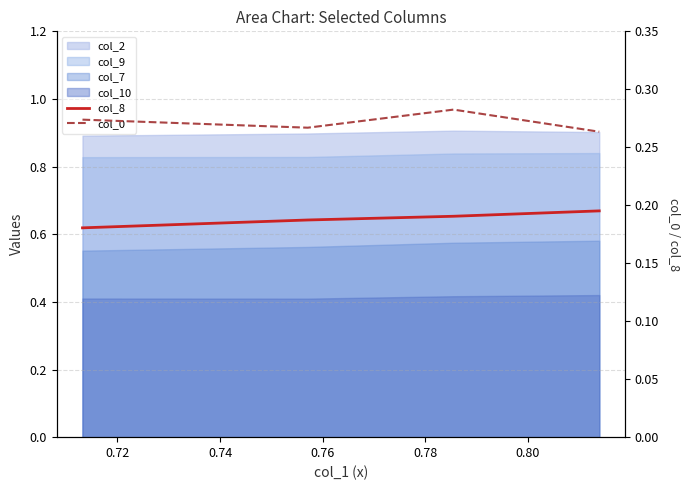

Is the value of col_8 at 0.72 greater than the value of col_0 at 0.72?

No